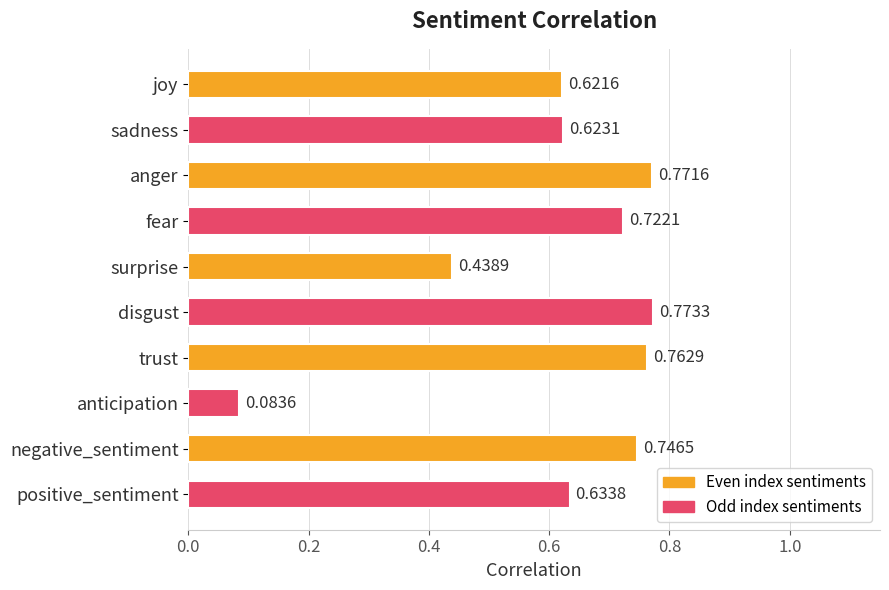

Rank the categories by value from highest to lowest.

disgust, anger, trust, negative_sentiment, fear, positive_sentiment, sadness, joy, surprise, anticipation